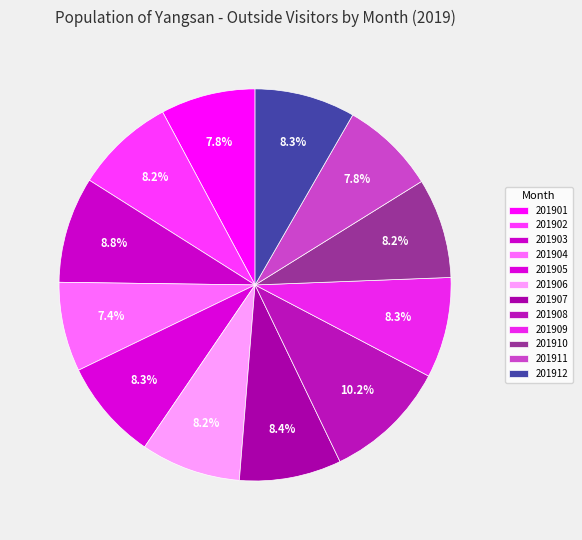

To the nearest percent, what percentage of the pie is 201910?

8%